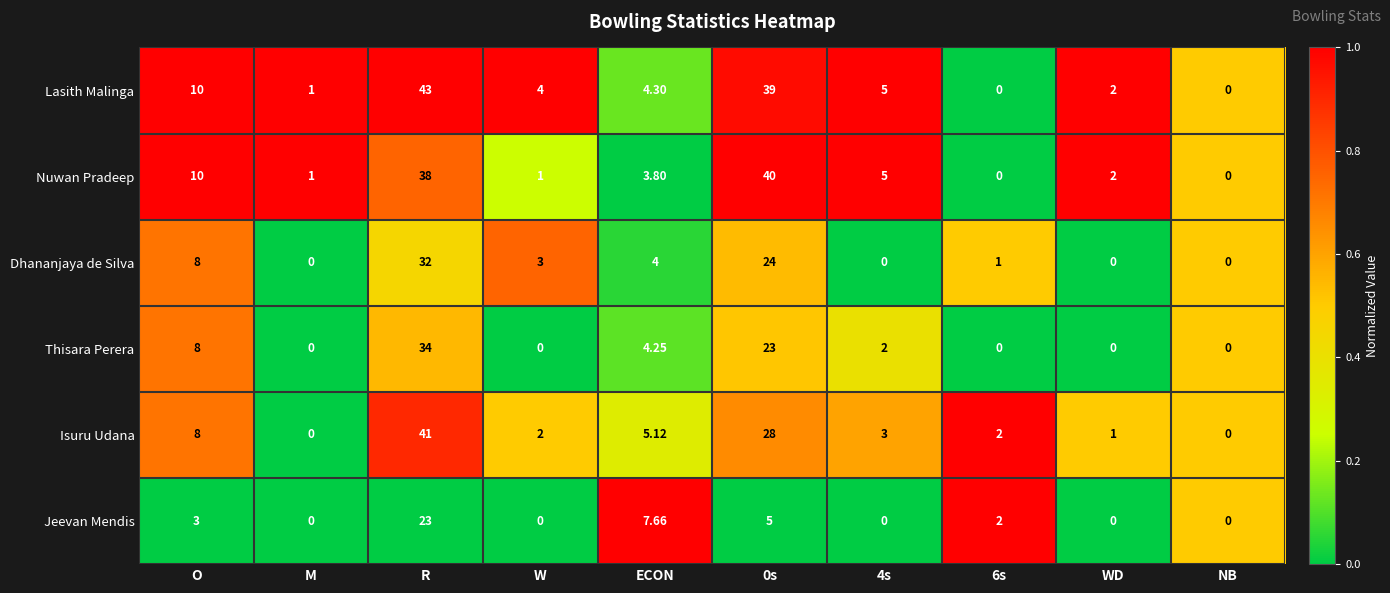

Which series has the widest spread of values?

Lasith Malinga